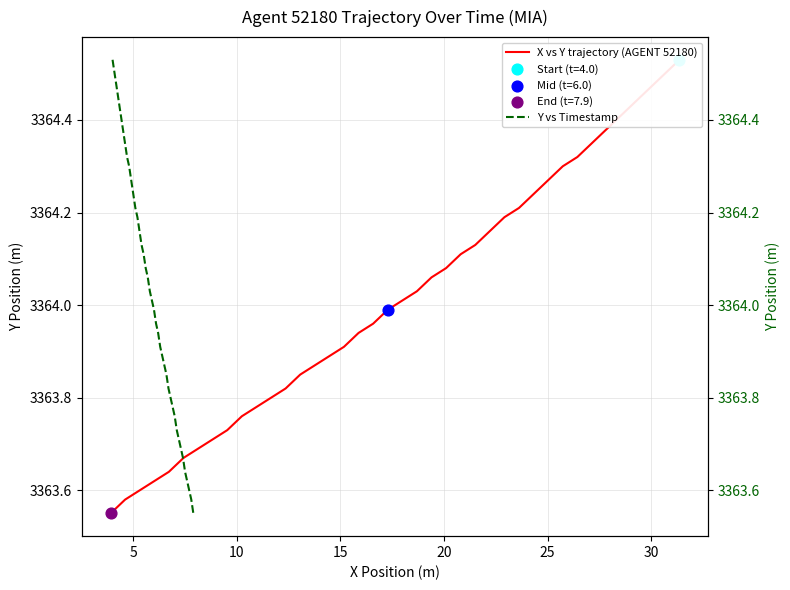

Which series has the widest spread of Y values?

X vs Y trajectory (AGENT 52180)